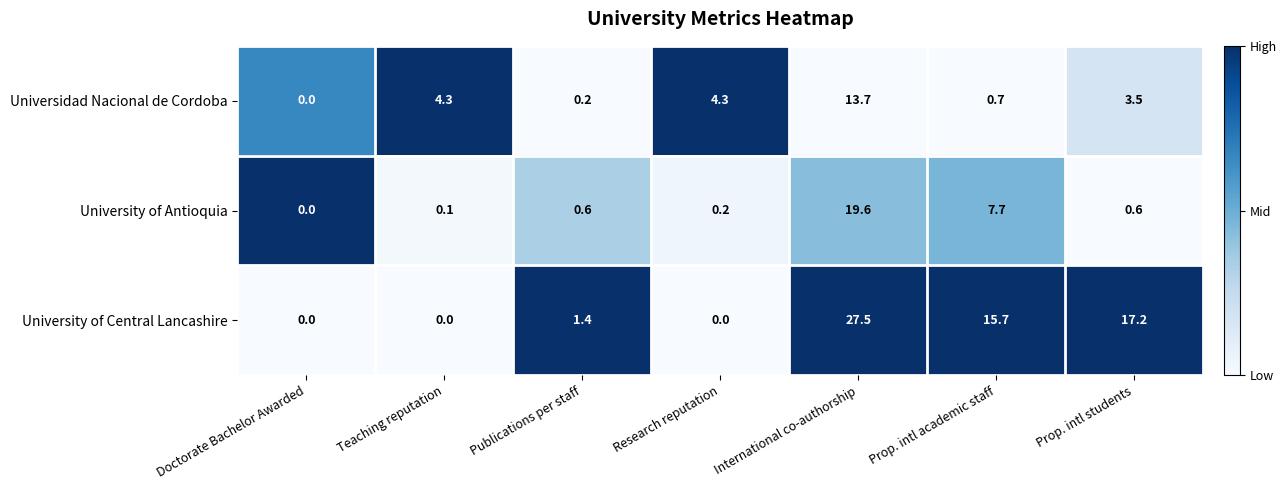

Reading right to left, extract all data points from this chart.

Universidad Nacional de Cordoba: Prop. intl students=3.5	Prop. intl academic staff=0.7	International co-authorship=13.7	Research reputation=4.3	Publications per staff=0.2	Teaching reputation=4.3	Doctorate Bachelor Awarded=0.0
University of Antioquia: Prop. intl students=0.6	Prop. intl academic staff=7.7	International co-authorship=19.6	Research reputation=0.2	Publications per staff=0.6	Teaching reputation=0.1	Doctorate Bachelor Awarded=0.0
University of Central Lancashire: Prop. intl students=17.2	Prop. intl academic staff=15.7	International co-authorship=27.5	Research reputation=0.0	Publications per staff=1.4	Teaching reputation=0.0	Doctorate Bachelor Awarded=0.0